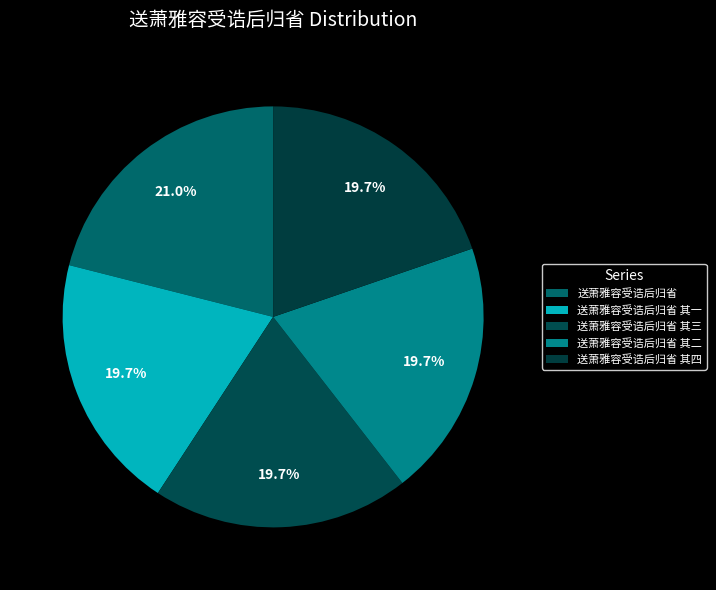

How many segments does this pie chart have?

5